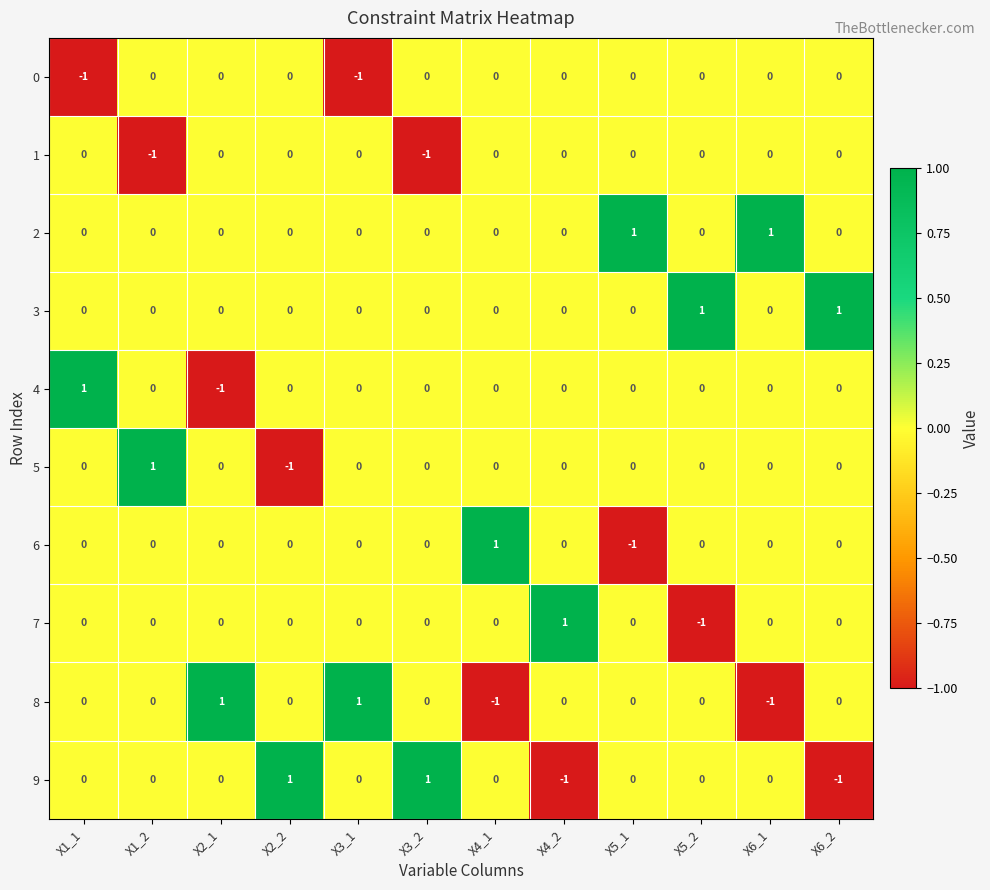

Is it true that 8 equals -1 at X6_1?

True